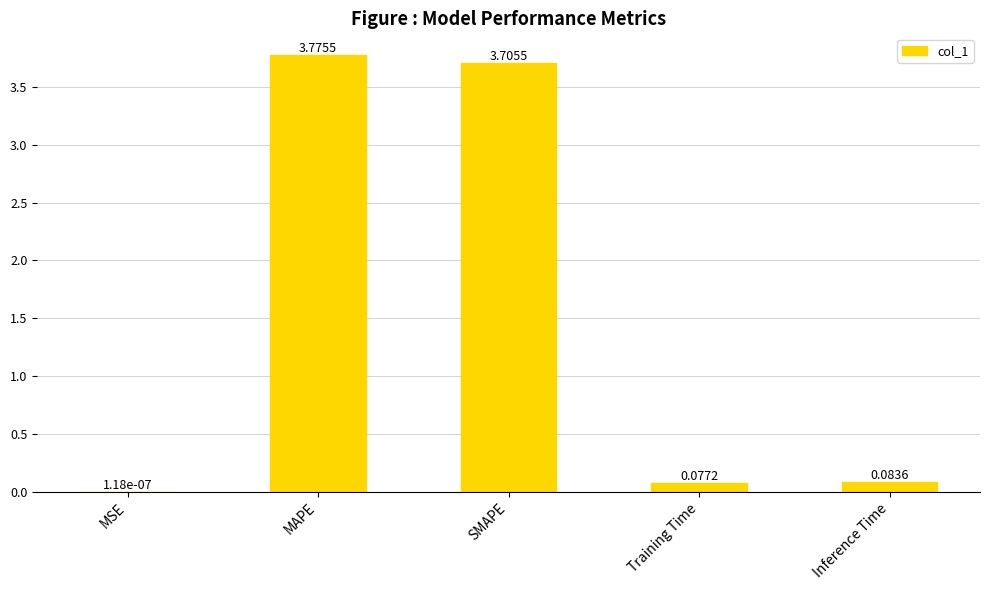

At which label is the value closest to 1?

Inference Time